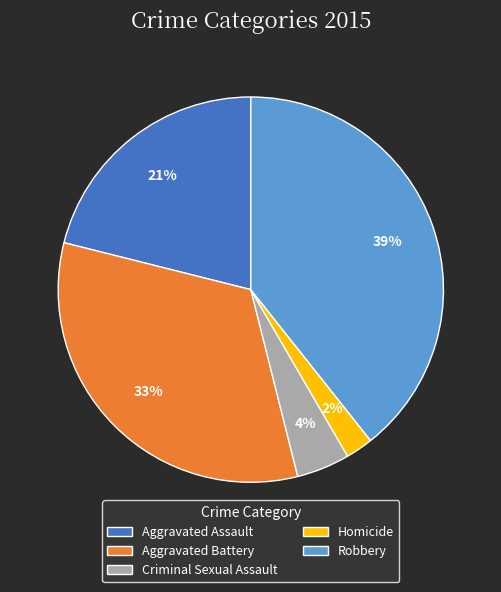

What percentage is the Homicide slice, to the nearest percent?

2%